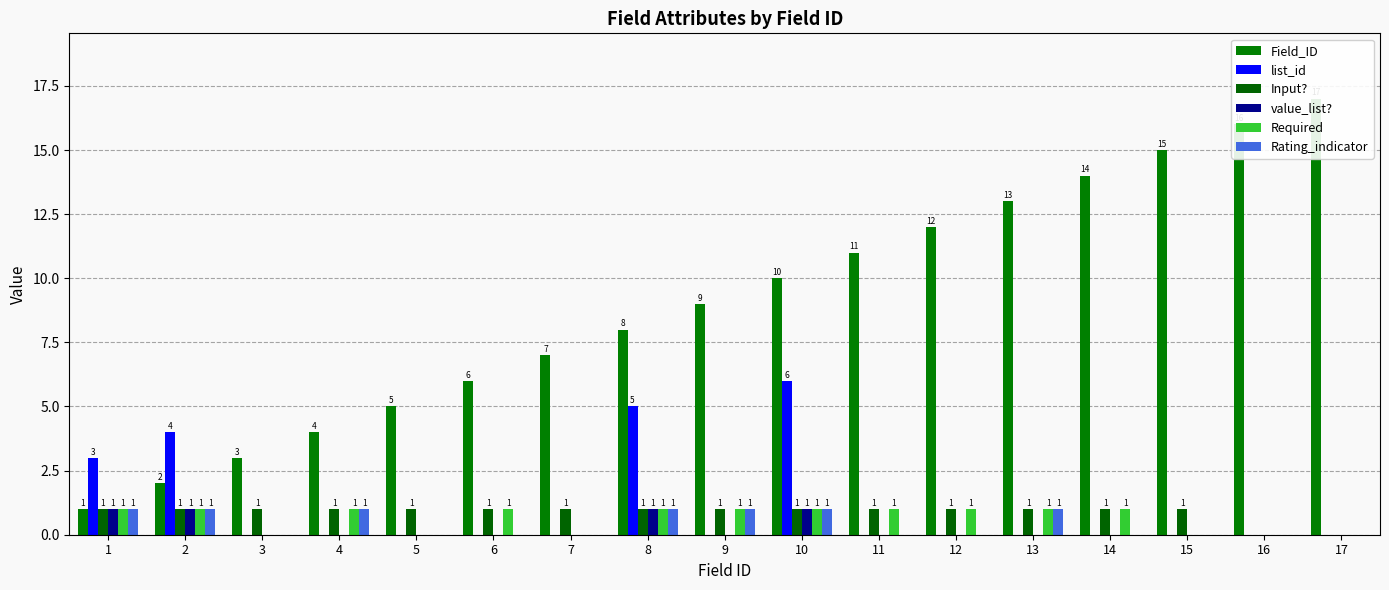

Reading right to left, extract all data points from this chart.

Field_ID: 17	16	15	14	13	12	11	10	9	8	7	6	5	4	3	2	1
list_id: 0	0	0	0	0	0	0	6	0	5	0	0	0	0	0	4	3
Input?: 0	0	1	1	1	1	1	1	1	1	1	1	1	1	1	1	1
value_list?: 0	0	0	0	0	0	0	1	0	1	0	0	0	0	0	1	1
Required: 0	0	0	1	1	1	1	1	1	1	0	1	0	1	0	1	1
Rating_indicator: 0	0	0	0	1	0	0	1	1	1	0	0	0	1	0	1	1